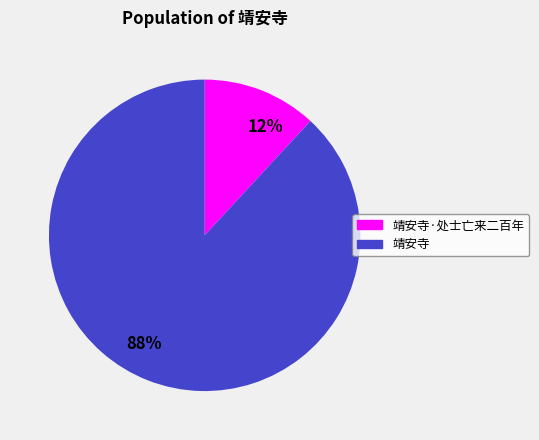

The 靖安寺·处士亡来二百年 slice represents 5% of the pie. True or false?

False